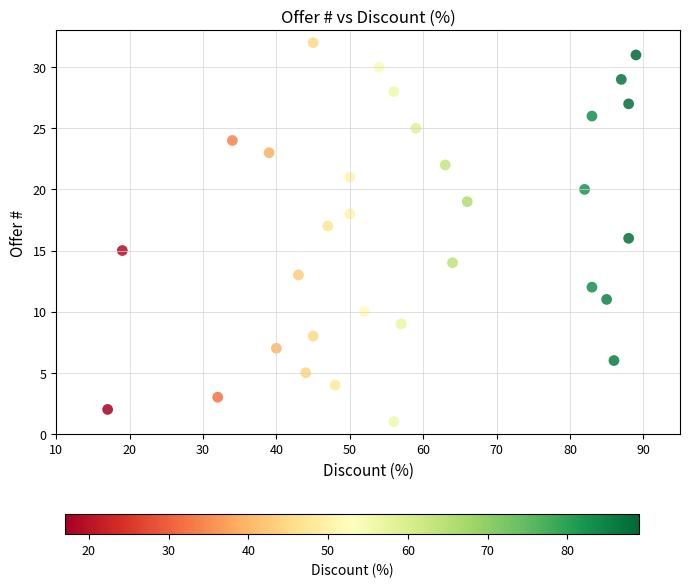

What is the range of Y values (max minus min)?

31